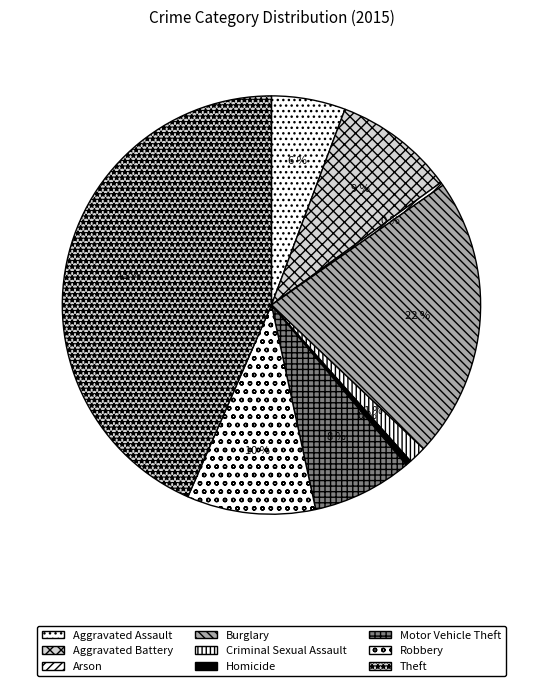

How many segments does this pie chart have?

9